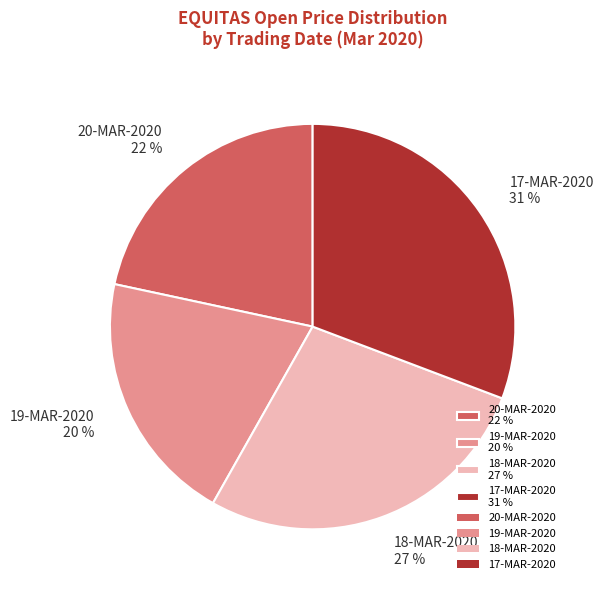

Does 19-MAR-2020 account for over 50% of the chart?

No